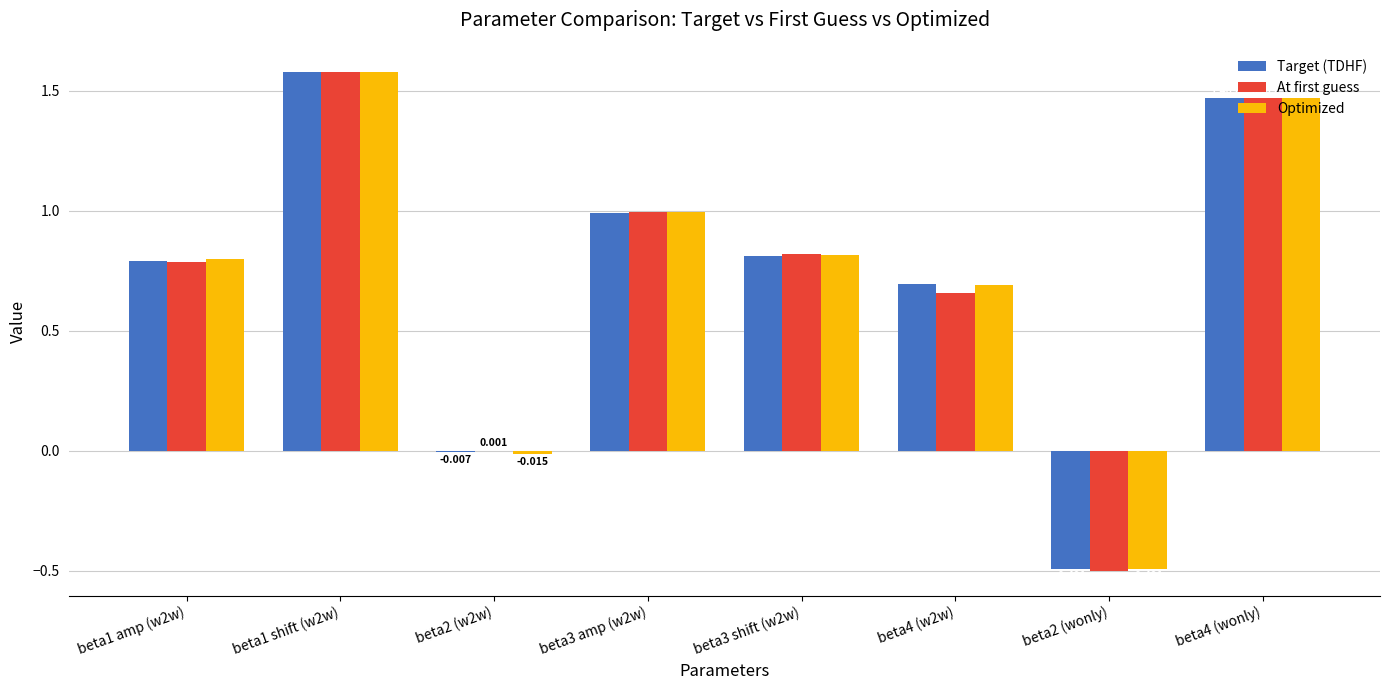

Is the value of Optimized at beta4 (wonly) greater than the value of Target (TDHF) at beta1 shift (w2w)?

No